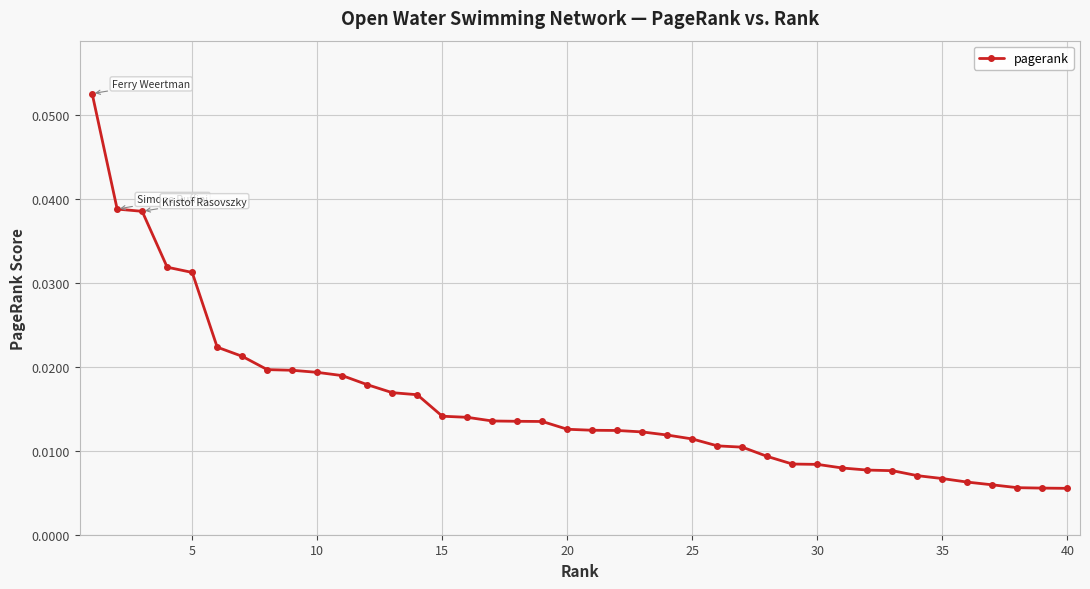

What is the sum of all values?

0.6